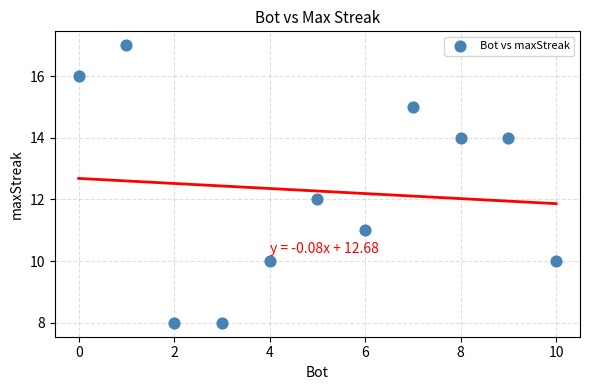

What is the average X value?

5